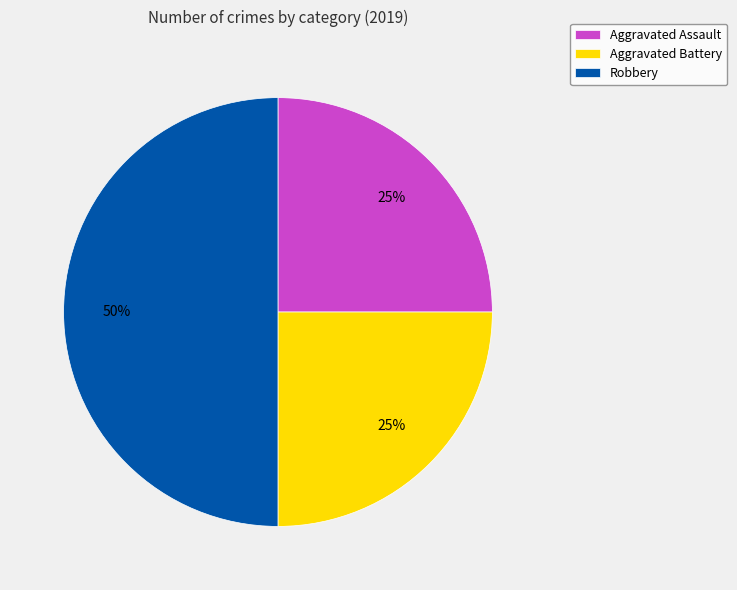

What percentage is the Aggravated Battery slice, to the nearest percent?

25%